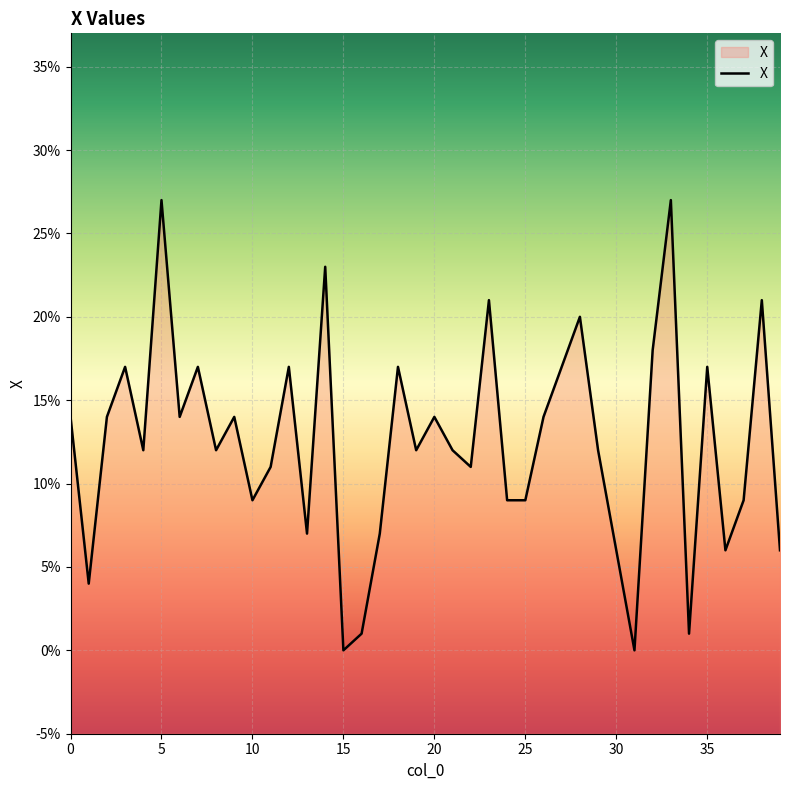

What is the value of the 20th point from the left?

0.1